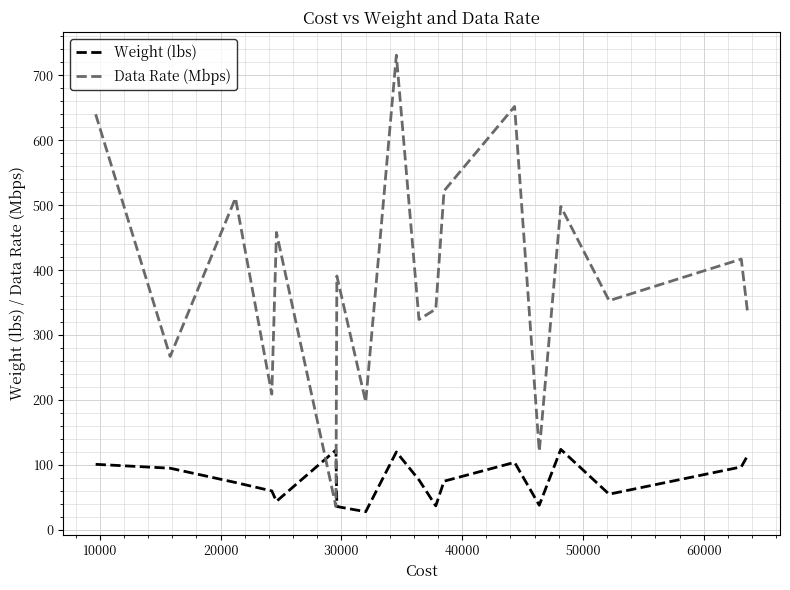

Rank the series by their maximum value, from highest to lowest.

Data Rate (Mbps), Weight (lbs)